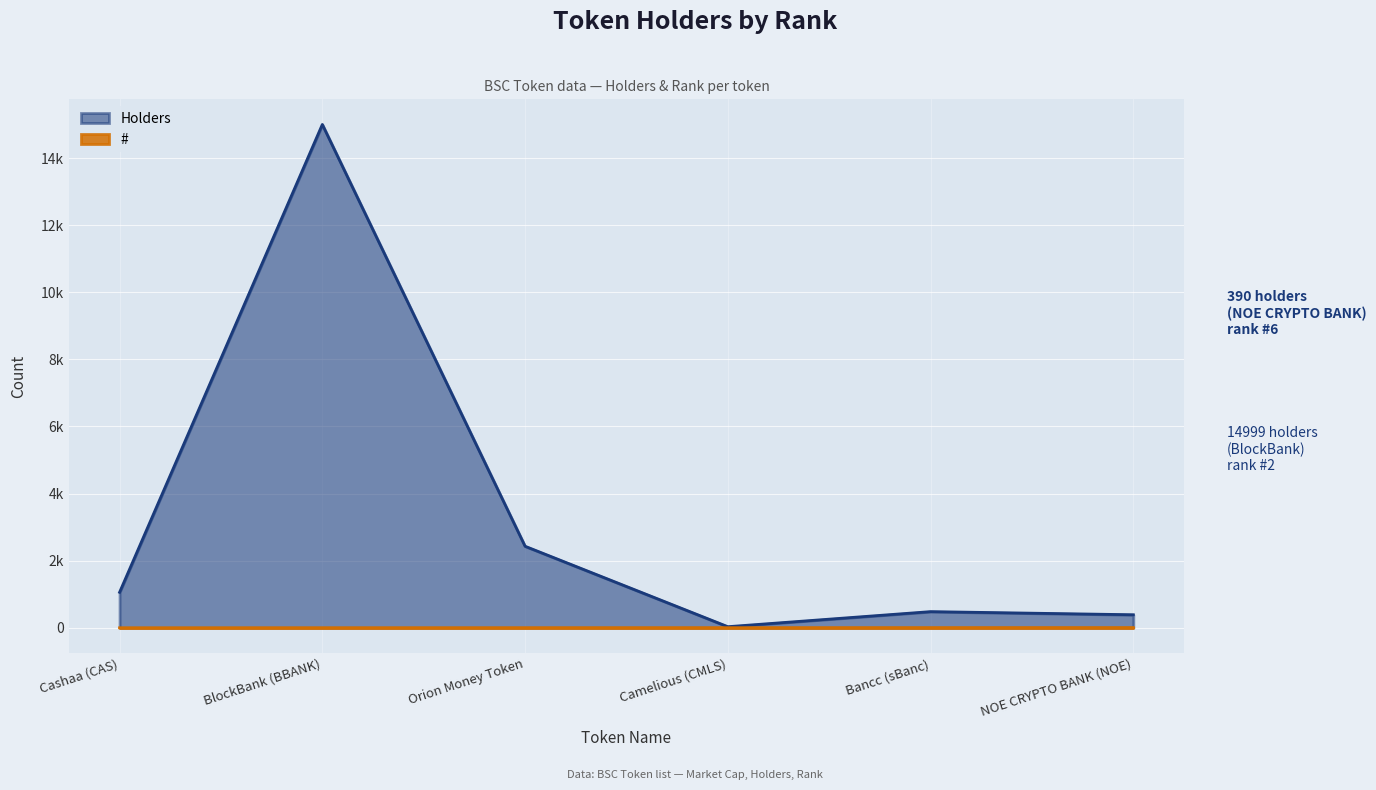

List the labels in order of # value, smallest first.

Cashaa (CAS), BlockBank (BBANK), Orion Money Token, Camelious (CMLS), Bancc (sBanc), NOE CRYPTO BANK (NOE)